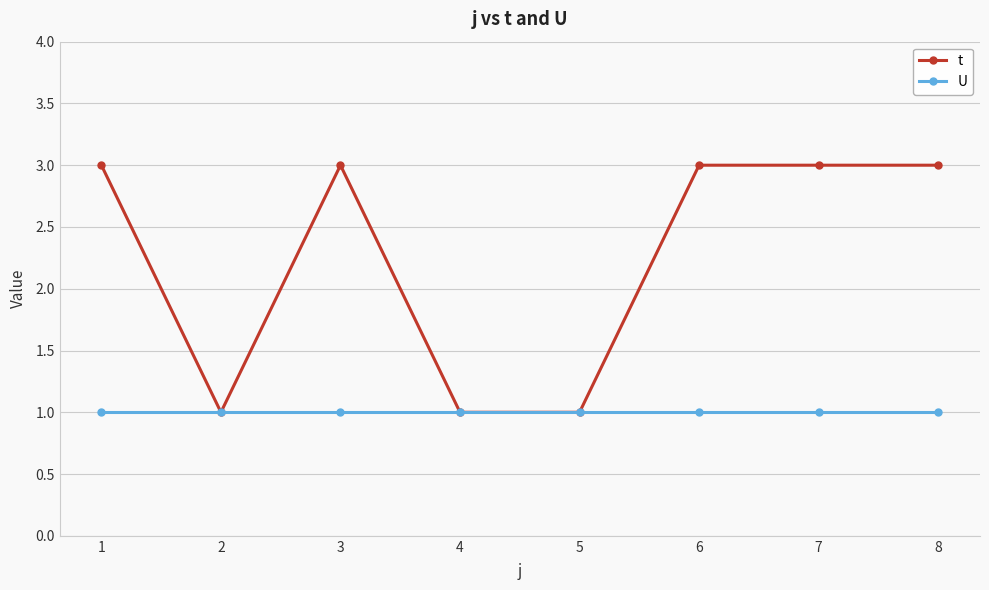

What is the greatest value displayed?

3